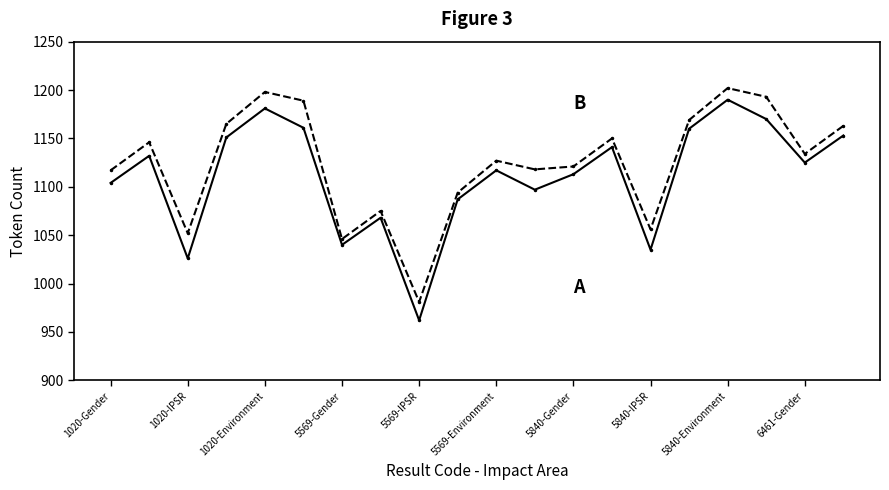

What is the smallest value displayed?

962